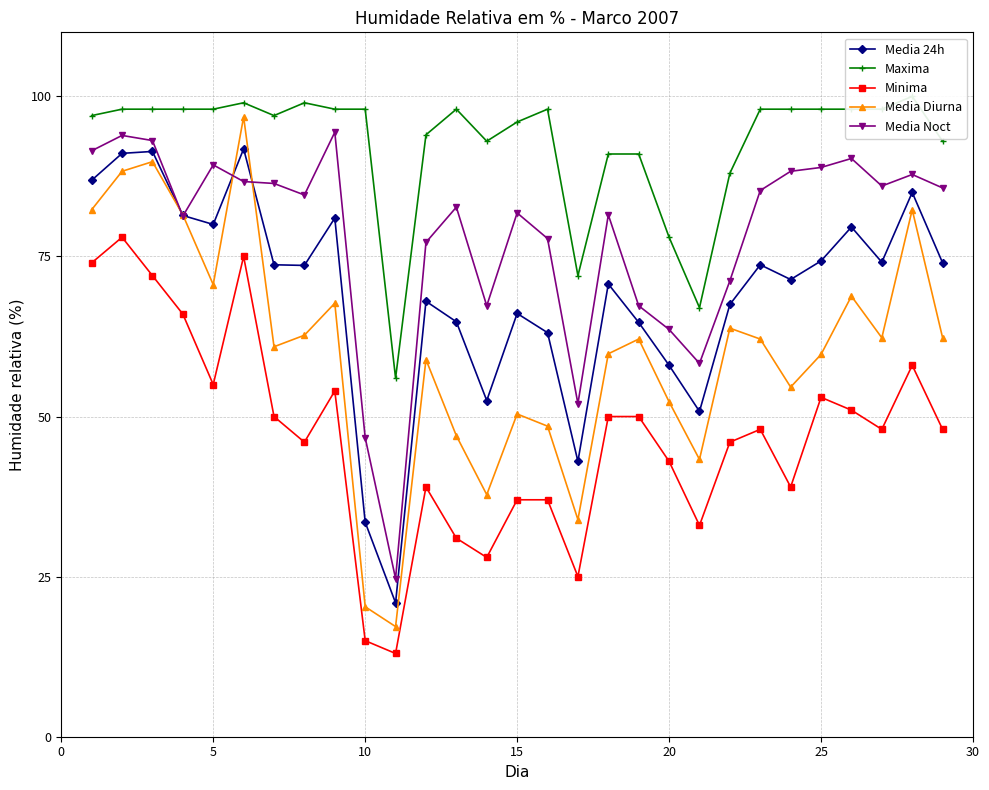

The value of Media Noct at 25 is 88.9. True or false?

True